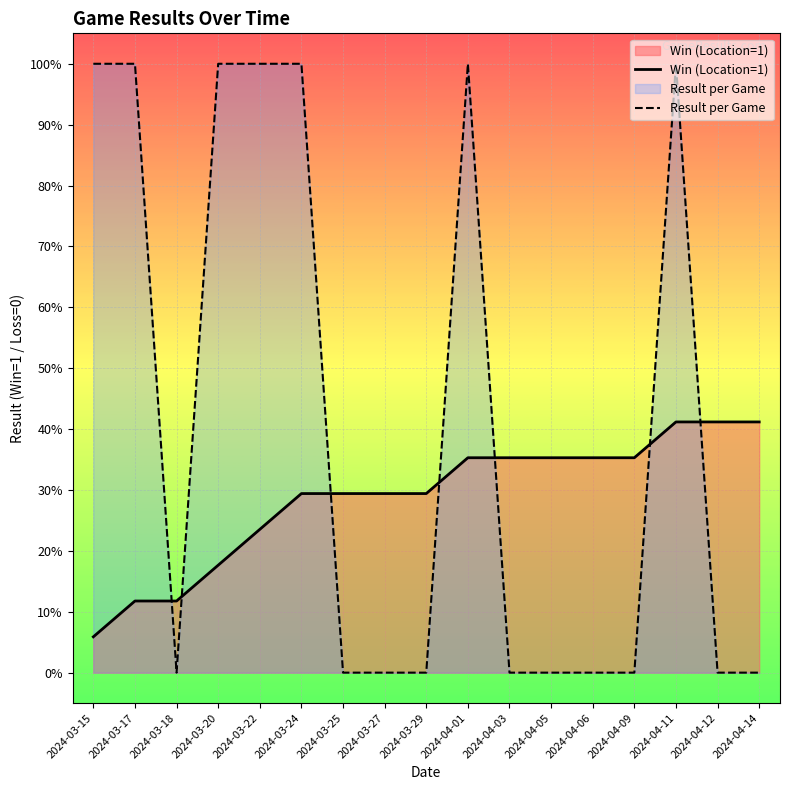

How many intersections are there between Win (Location=1) and Result per Game?

7